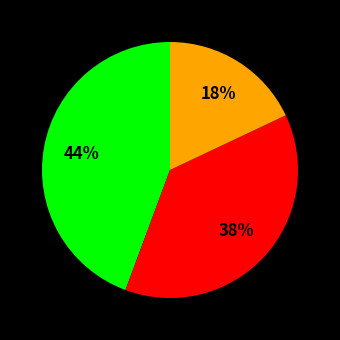

To the nearest percent, what is the difference between the largest and smallest slice percentages?

26%